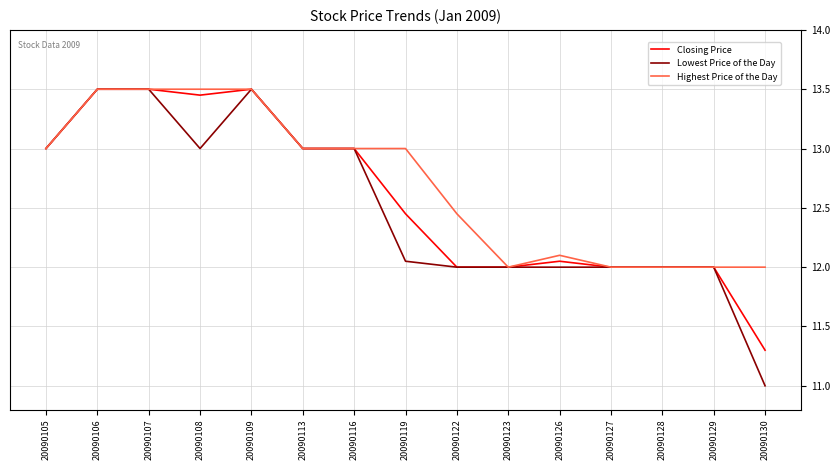

What is the total value across all series at 20090127?

36.0